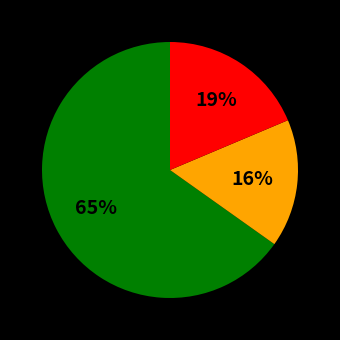

Is there any slice that represents more than half of the pie?

Yes